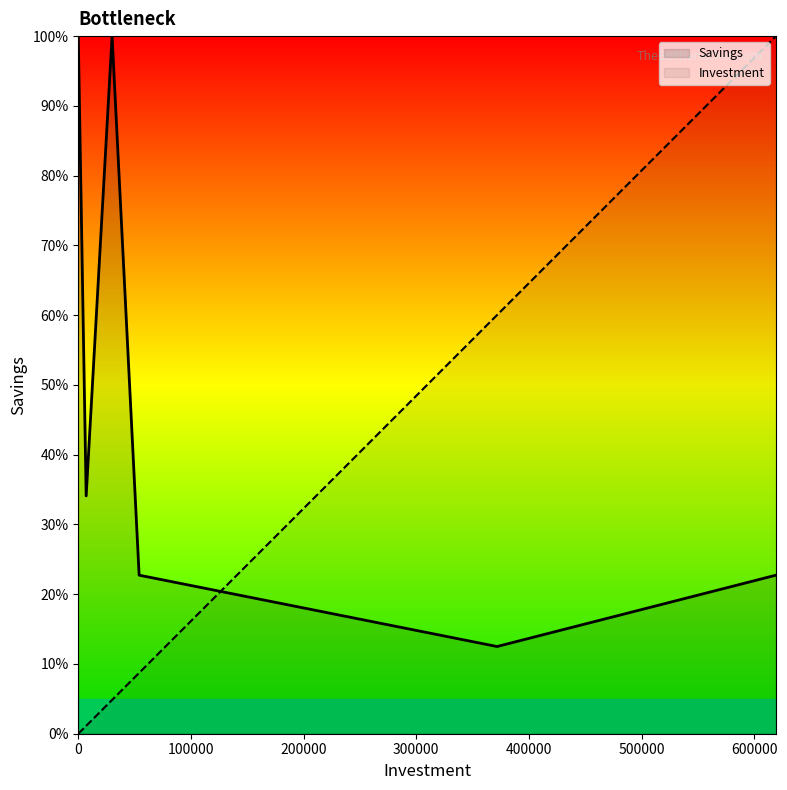

At 451852, list the series in order from largest to smallest.

Investment, Savings